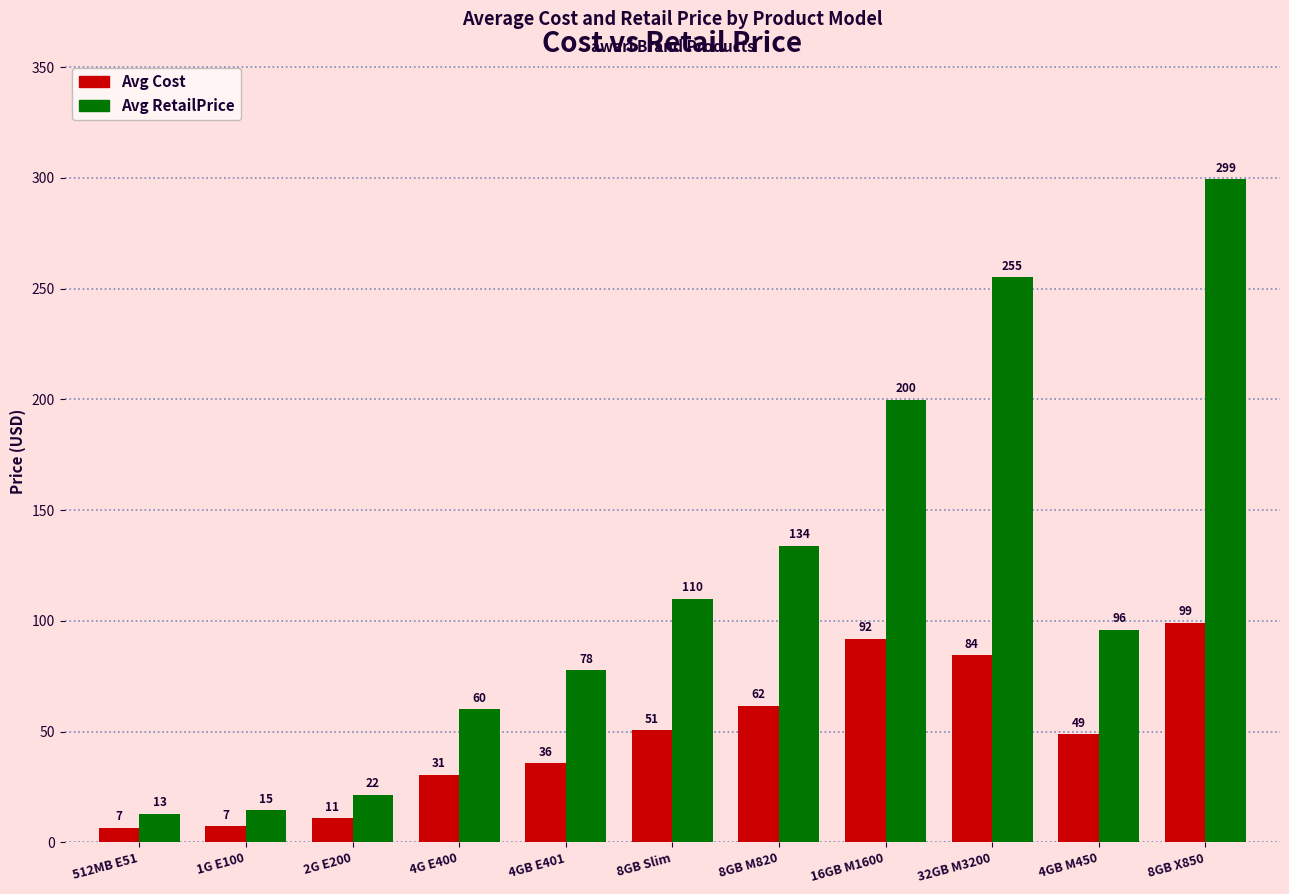

What is the difference between the maximum and minimum values in the Avg Cost series?

92.5